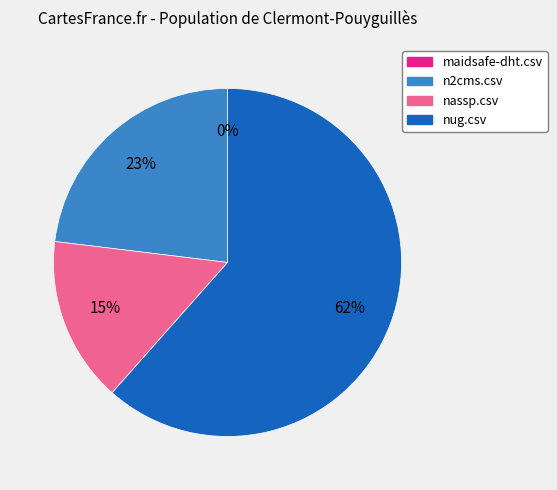

What is the change in value from maidsafe-dht.csv to nassp.csv?

+2